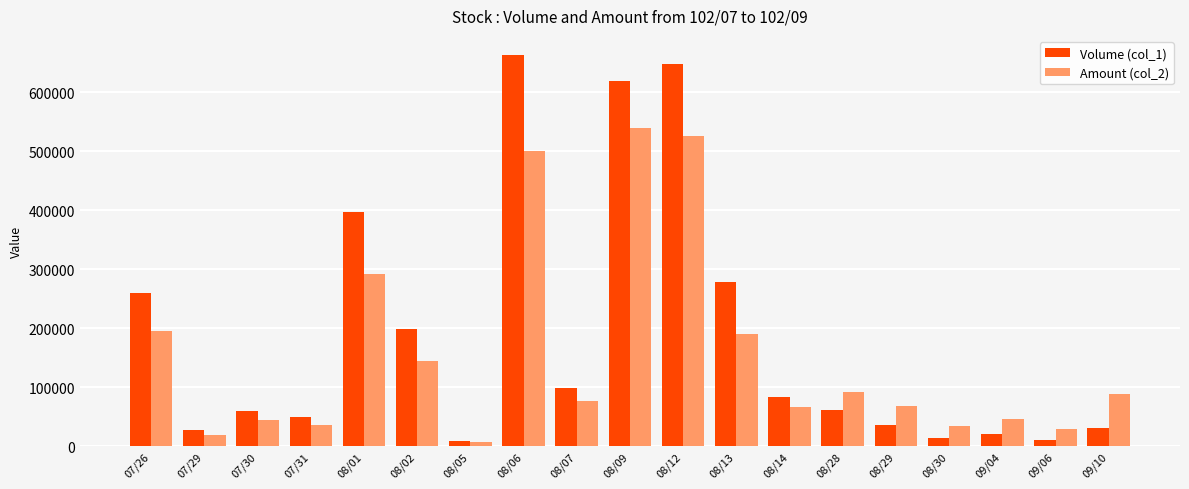

What is the sum of all Amount (col_2) values?

2990630